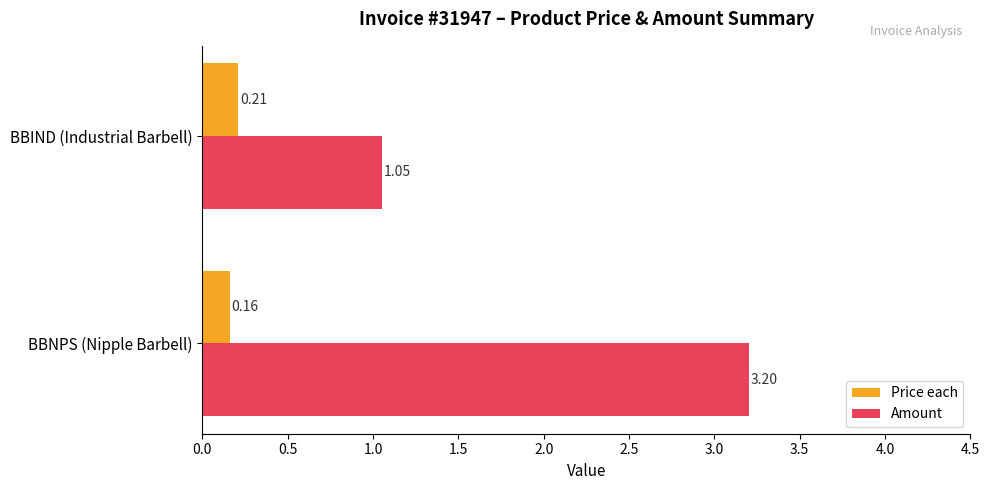

Which series has the largest total across all categories?

Amount